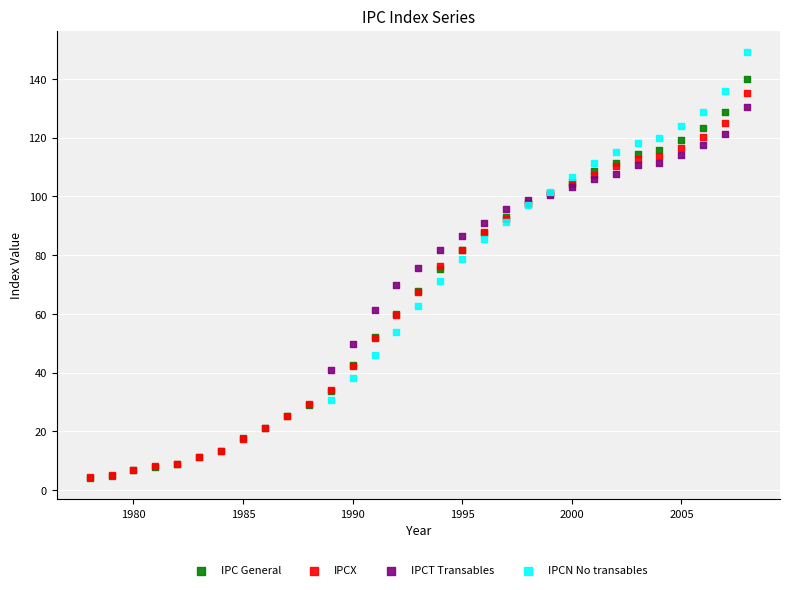

Which series reaches the maximum Y coordinate?

IPCN No transables